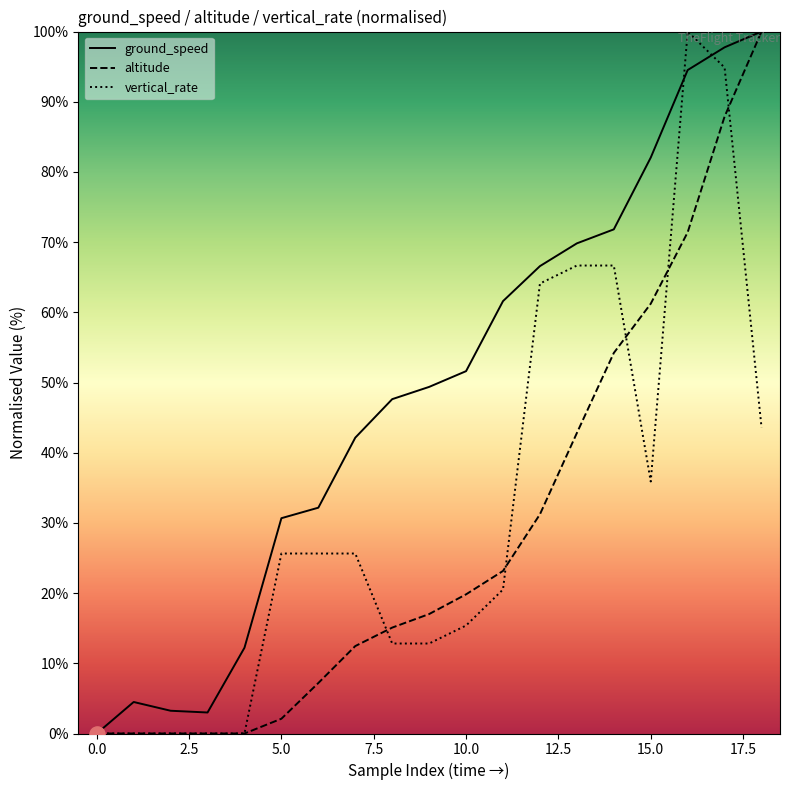

What is the maximum value shown in the chart?

100.0